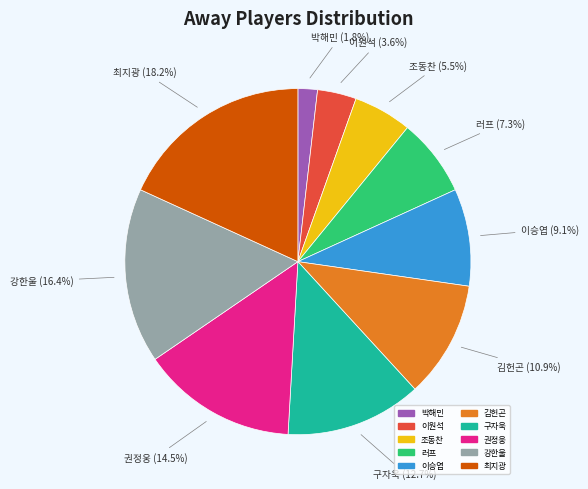

Combined, do 조동찬 and 강한울 account for over 50%?

No